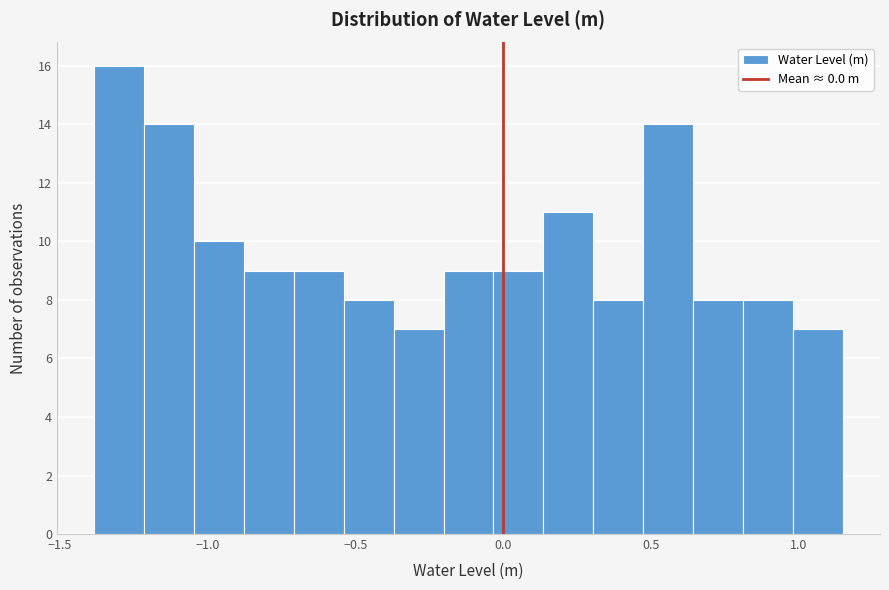

Around what value on the x-axis is the tallest bar? Give the approximate position of its centre, as read against the axis.

-1.30